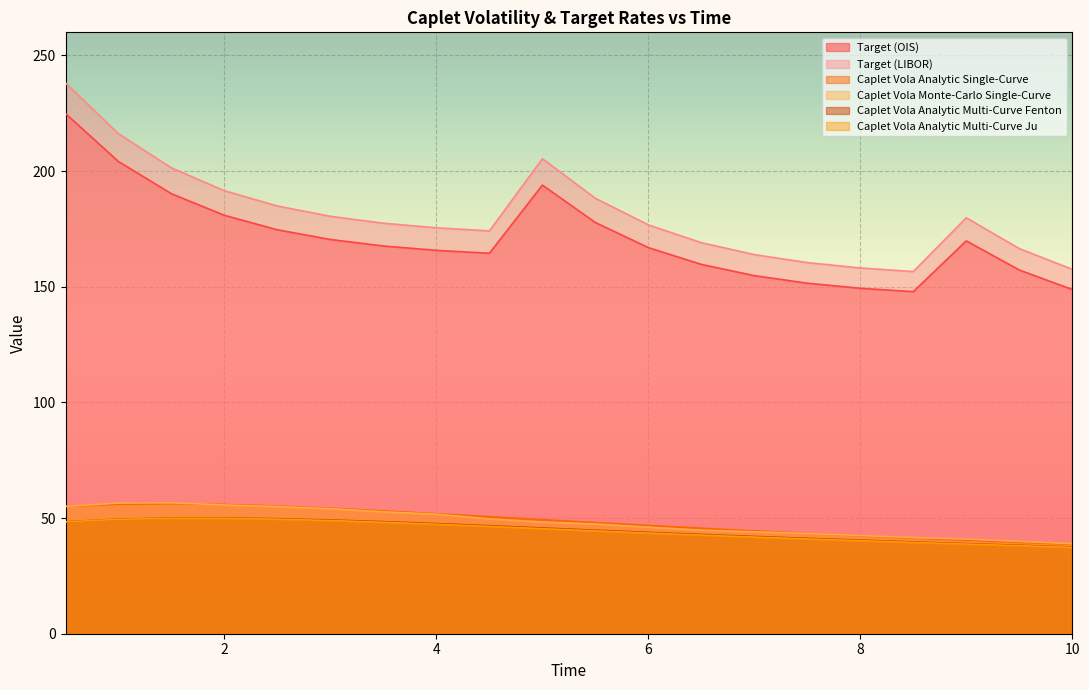

What is the sum of all Caplet Vola Monte-Carlo Single-Curve values?

964.5